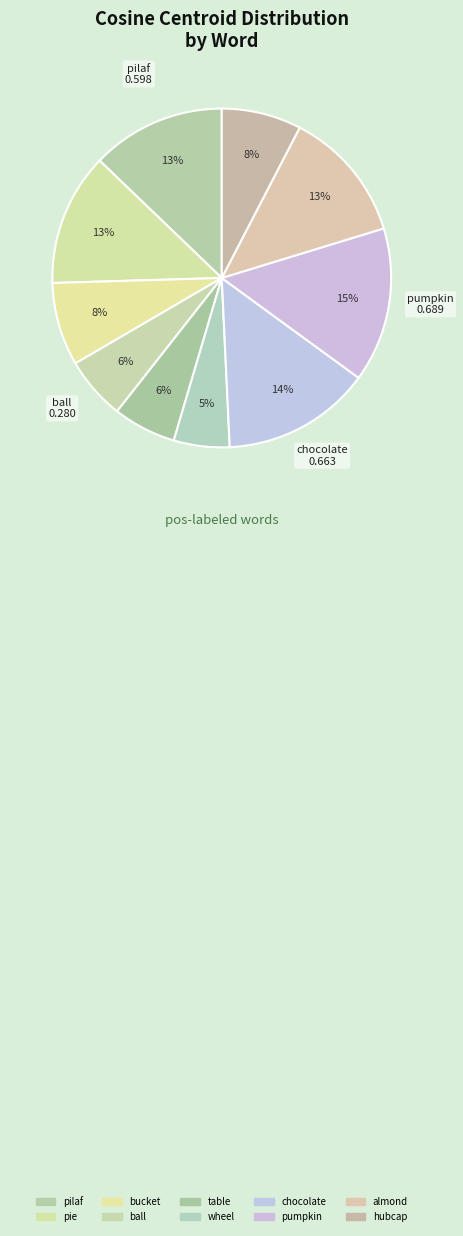

To the nearest percent, what is the difference between the largest and smallest slice percentages?

9%